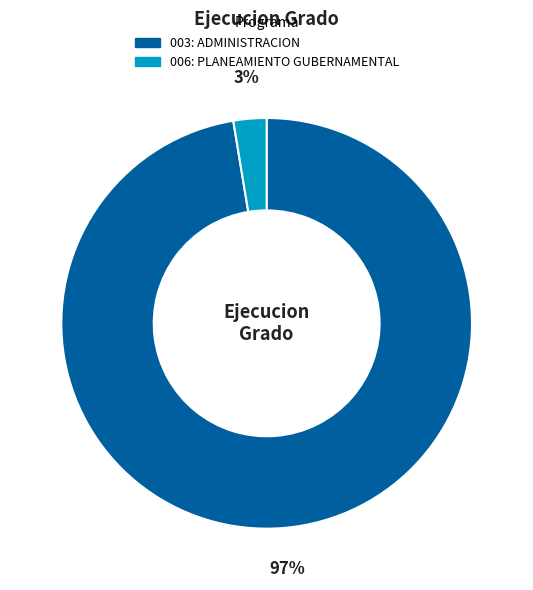

Does 003: ADMINISTRACION account for over 50% of the chart?

Yes